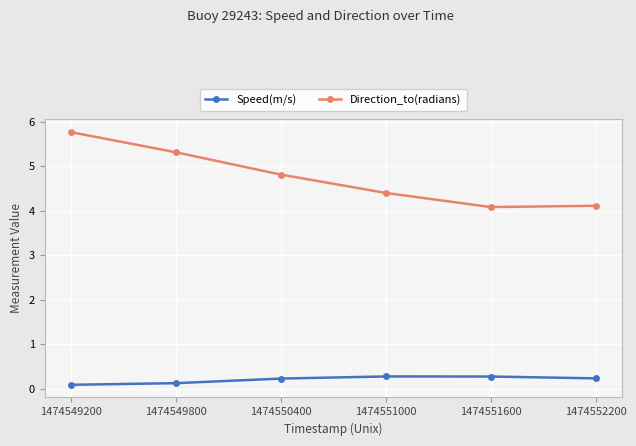

The value of Direction_to(radians) at 1474551600 is 4.1. True or false?

True